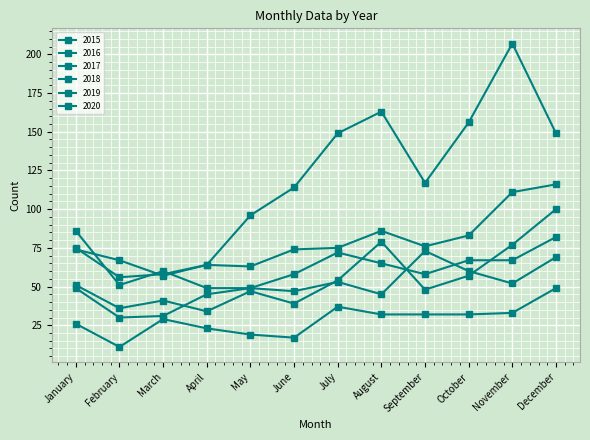

How many lines are shown in the chart?

6